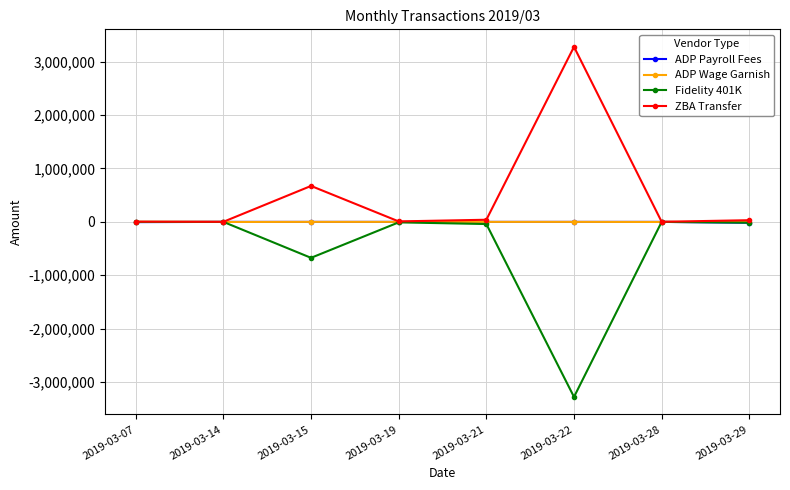

At which category does the chart reach its minimum across all series?

2019-03-22